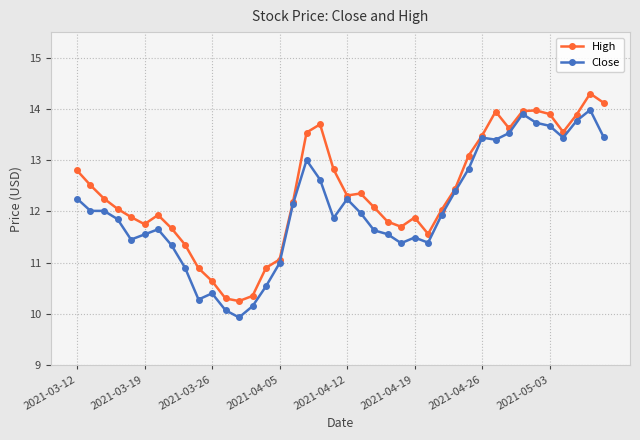

What are all the series names shown in the legend?

High, Close